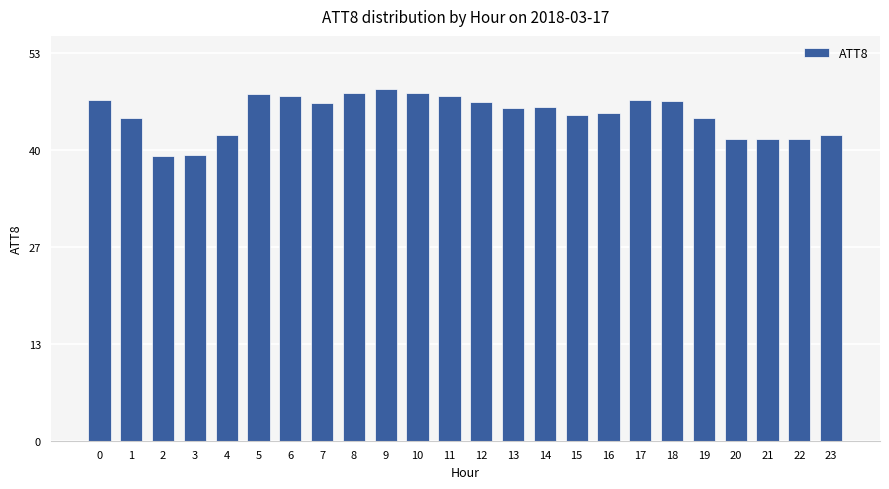

What is the difference between the maximum and second lowest values?

9.1